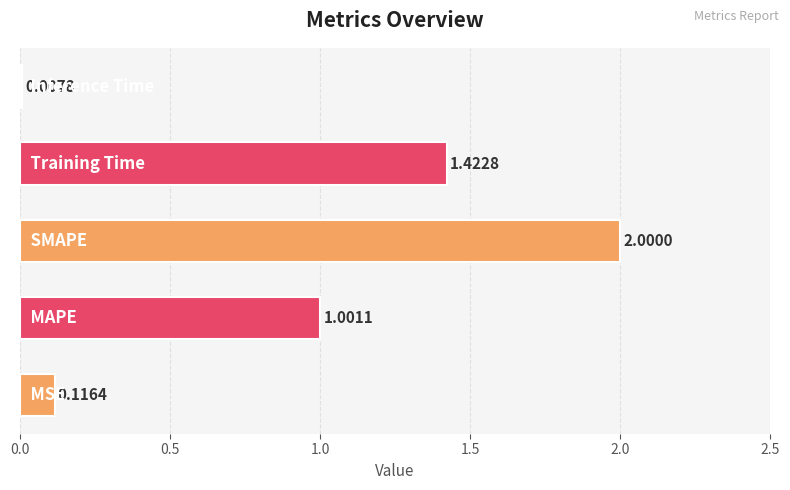

What is the difference between the maximum and minimum values?

2.0